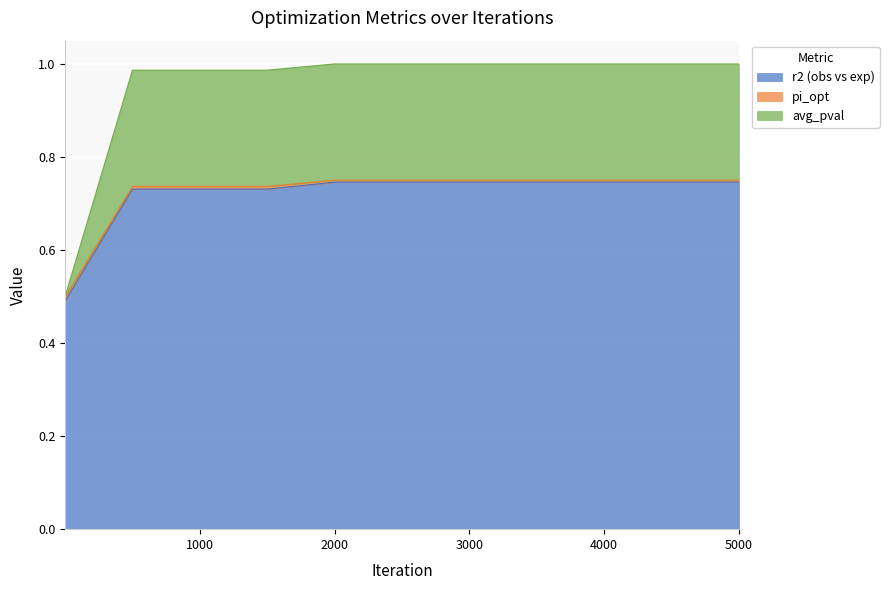

Rank the categories by r2 (obs vs exp) value from lowest to highest.

1, 500, 1000, 1500, 2000, 2500, 3000, 3500, 4000, 4500, 5000